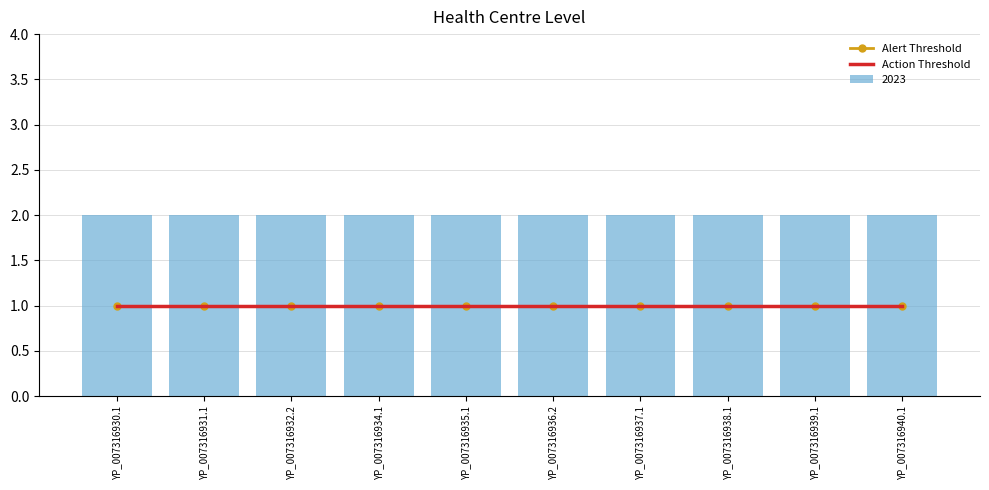

Reading right to left, list all the values displayed in this chart.

2023: 2	2	2	2	2	2	2	2	2	2
Alert Threshold: 1	1	1	1	1	1	1	1	1	1
Action Threshold: 1	1	1	1	1	1	1	1	1	1